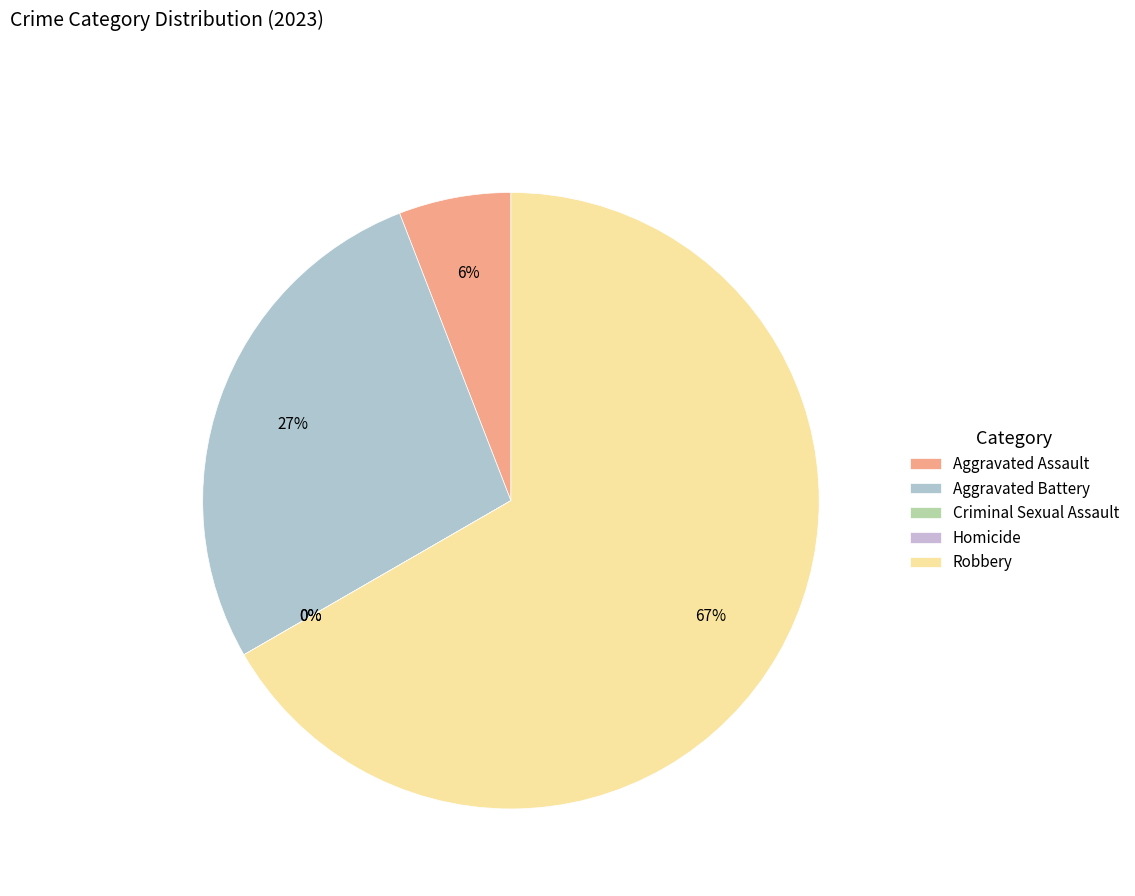

The Aggravated Assault slice represents 1% of the pie. True or false?

False